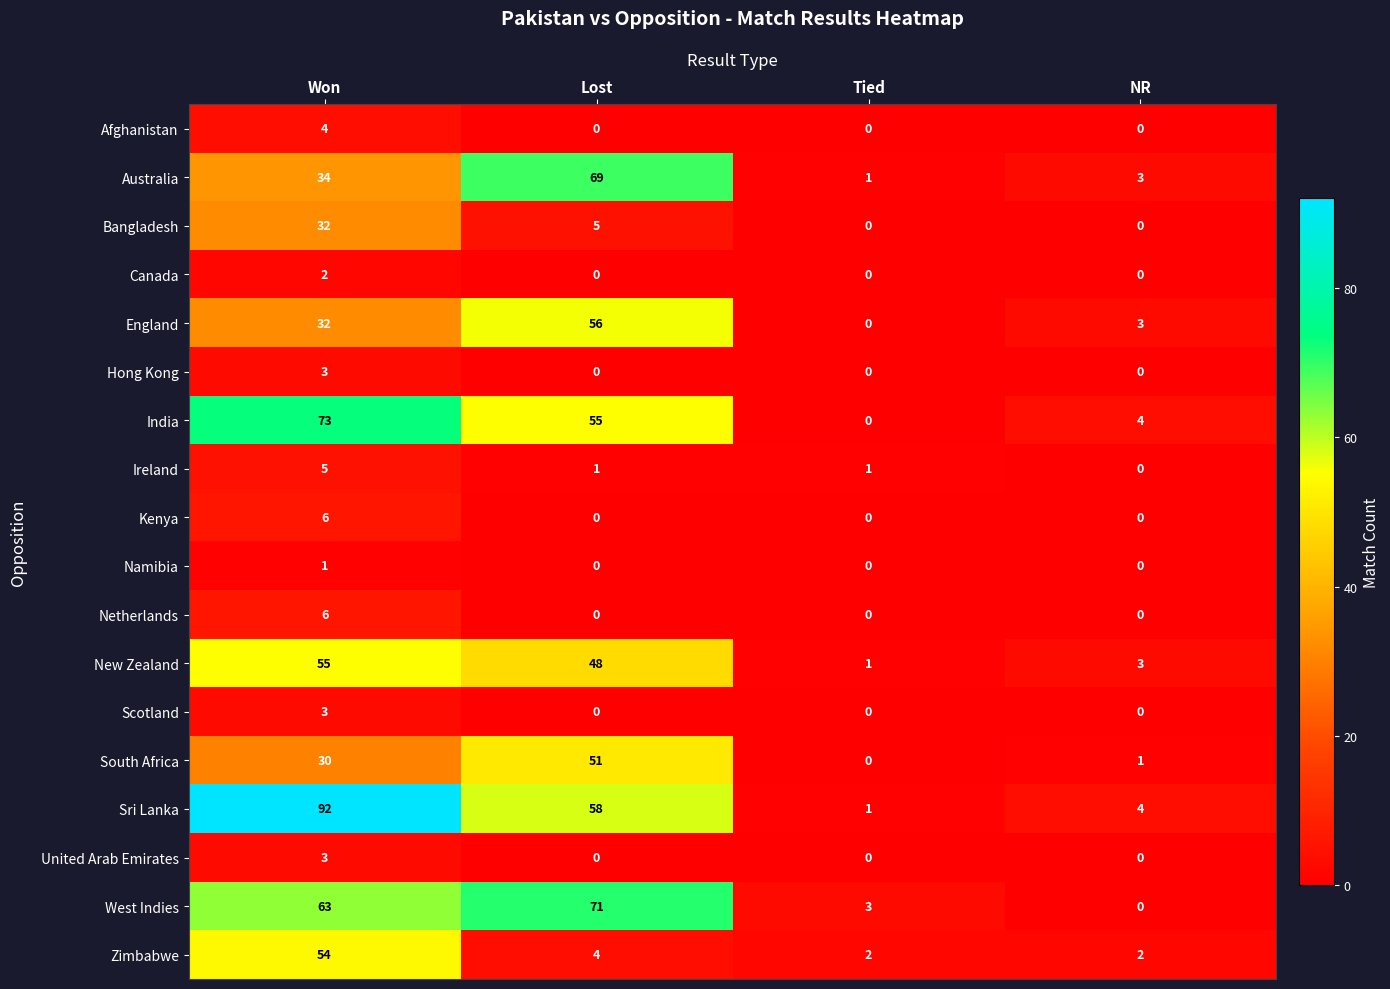

What is the highest value of the South Africa series?

51